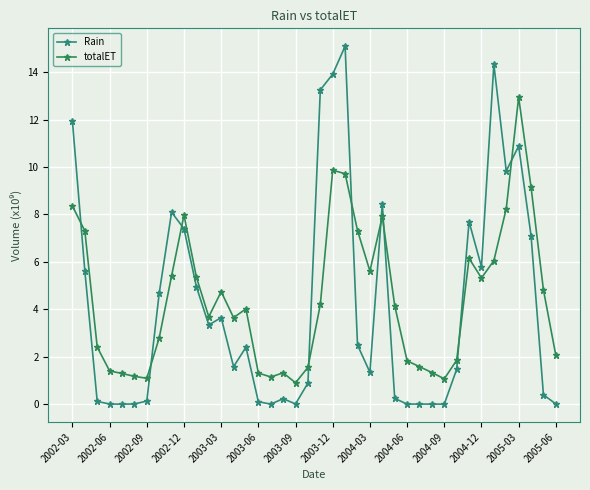

How many lines are shown in the chart?

2